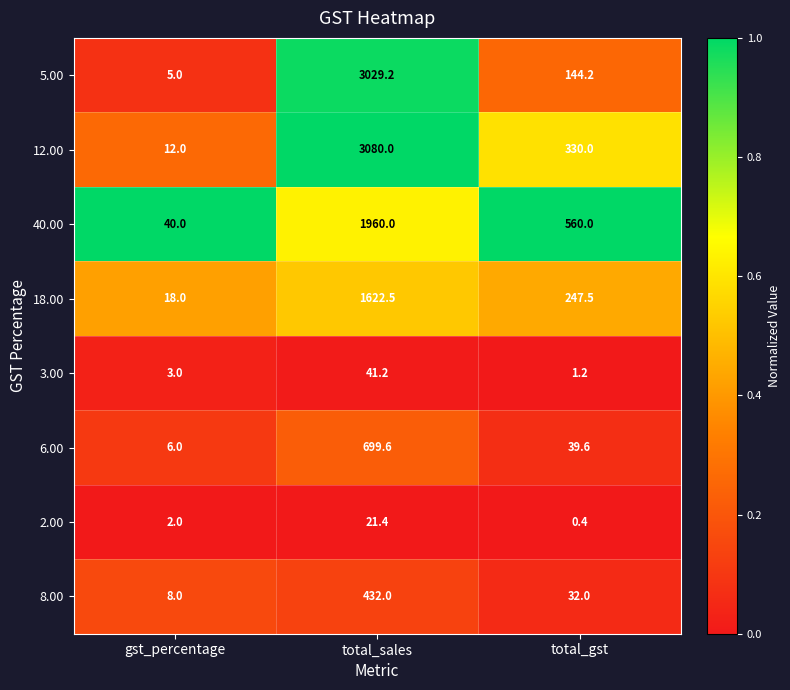

Which series has the largest range (max minus min)?

12.00